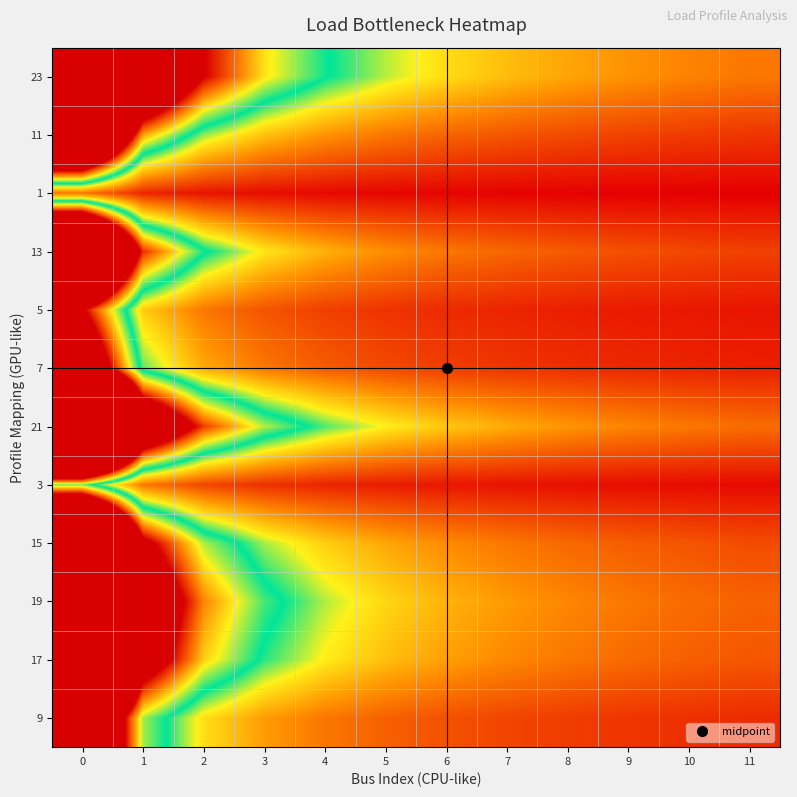

Count the number of categories in the chart.

12